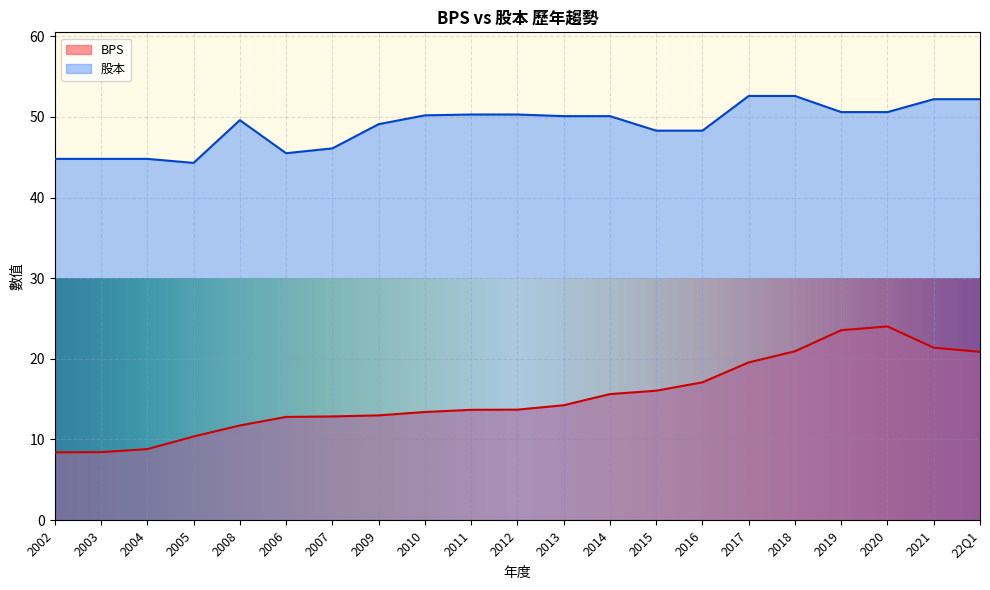

True or false: 股本 and BPS cross at least once.

False